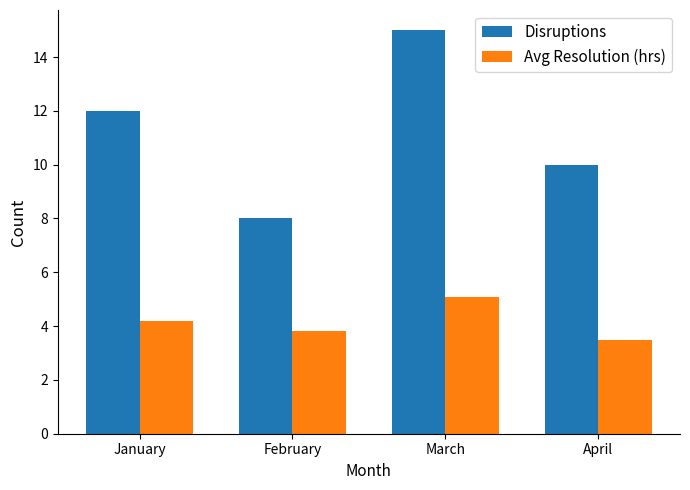

Rank the series by their average value, from highest to lowest.

Disruptions, Avg Resolution (hrs)